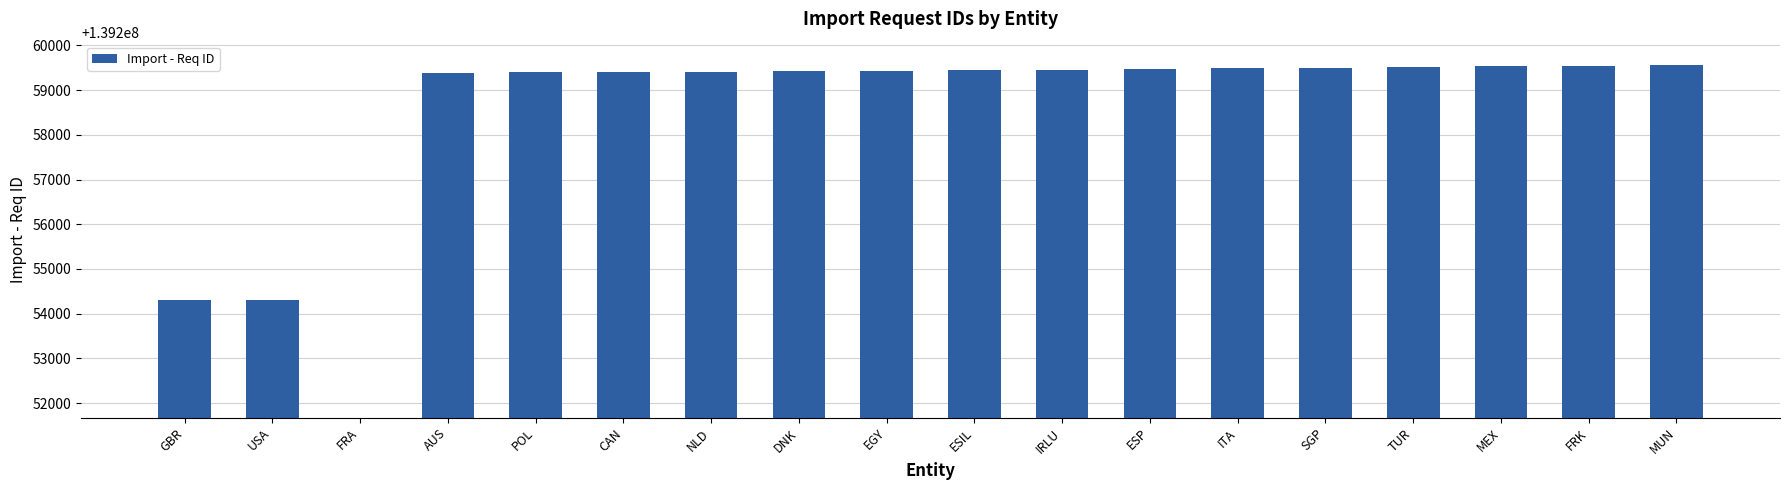

What is the label of the 13th bar from the left?

ITA